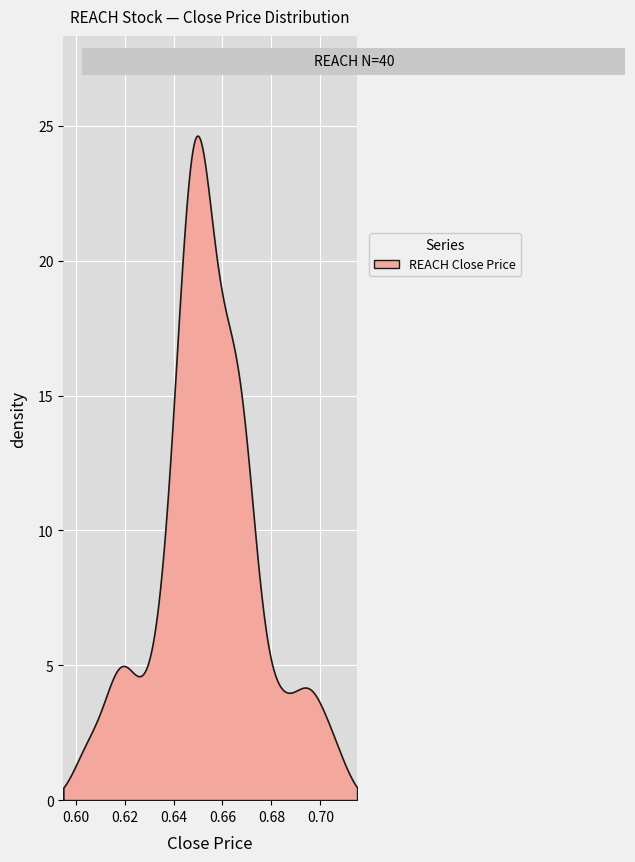

True or false: vol and high intersect in this chart.

False